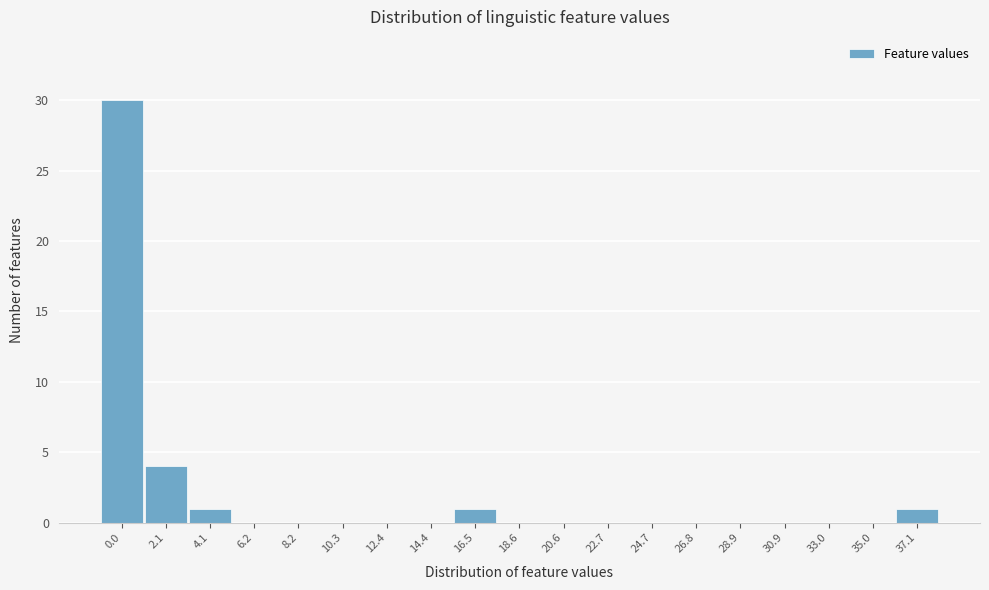

Reading right to left, extract all data points from this chart.

37.1=1	35.0=0	33.0=0	30.9=0	28.9=0	26.8=0	24.7=0	22.7=0	20.6=0	18.6=0	16.5=1	14.4=0	12.4=0	10.3=0	8.2=0	6.2=0	4.1=1	2.1=4	0.0=30